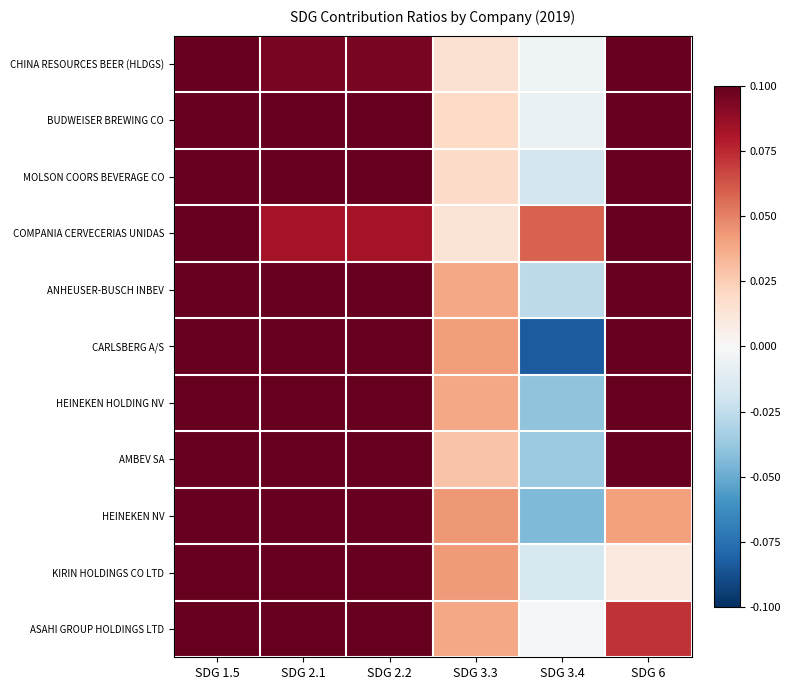

How many data points does each series have?

6